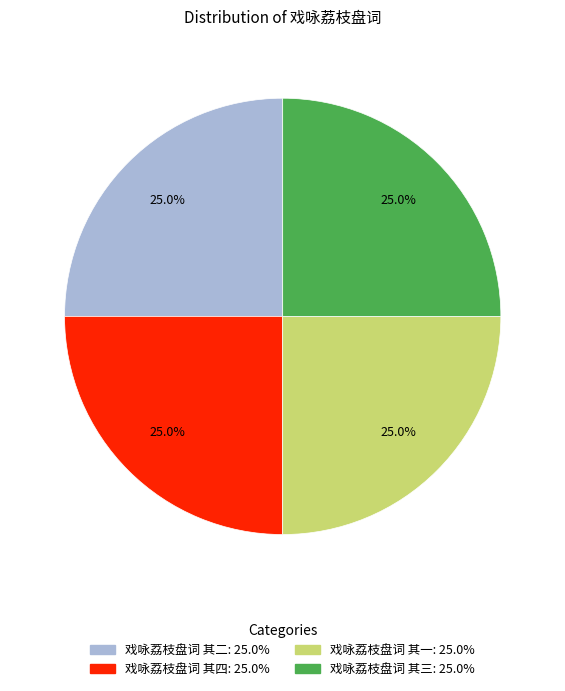

The 戏咏荔枝盘词 其四 slice represents 25% of the pie. True or false?

True